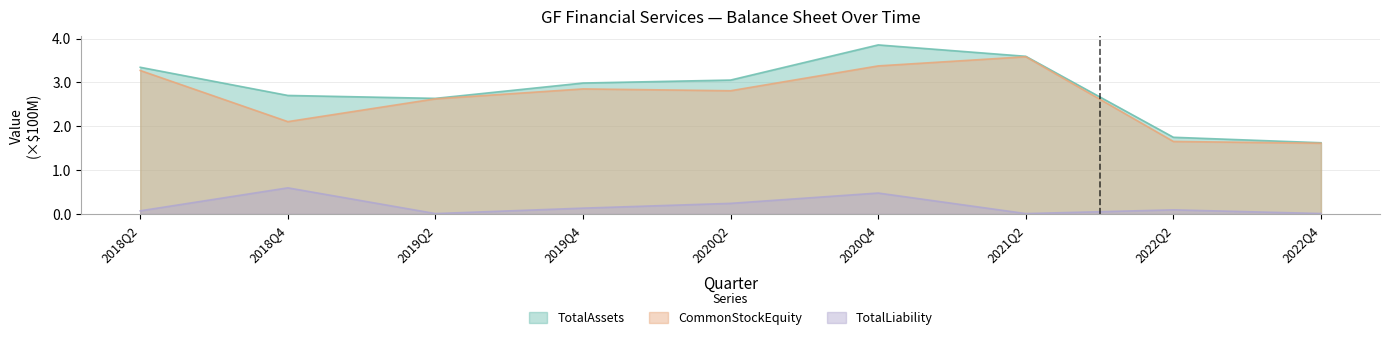

What is the average value of the TotalLiability series?

0.2